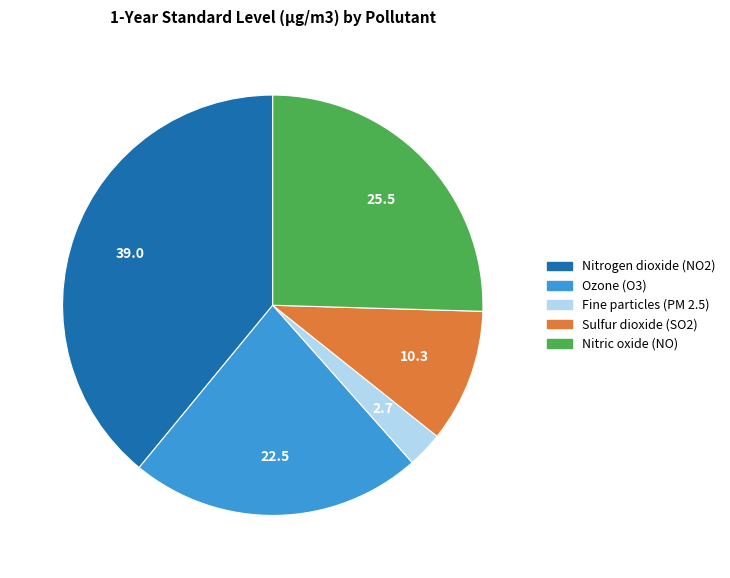

Does Fine particles (PM 2.5) represent more than half of the total?

No